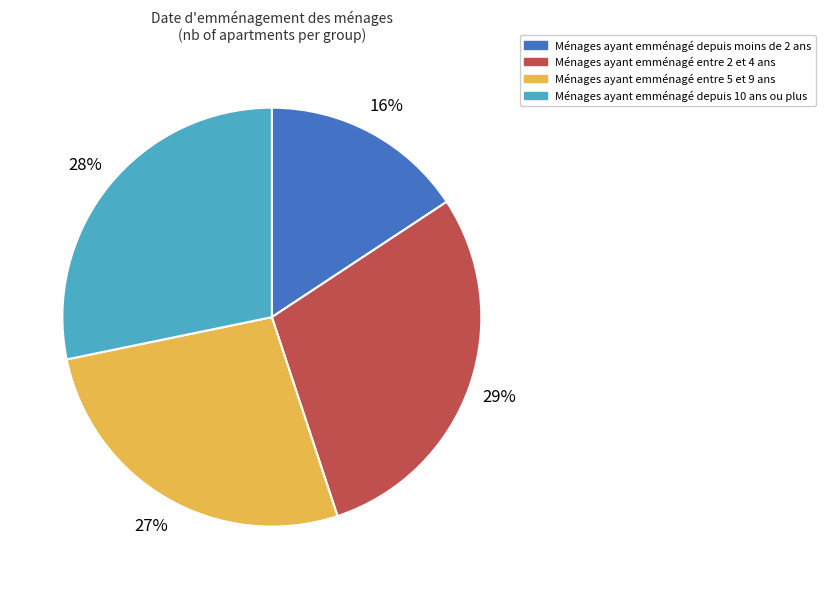

Is it true that Ménages ayant emménagé depuis 10 ans ou plus is 34% of the pie?

False